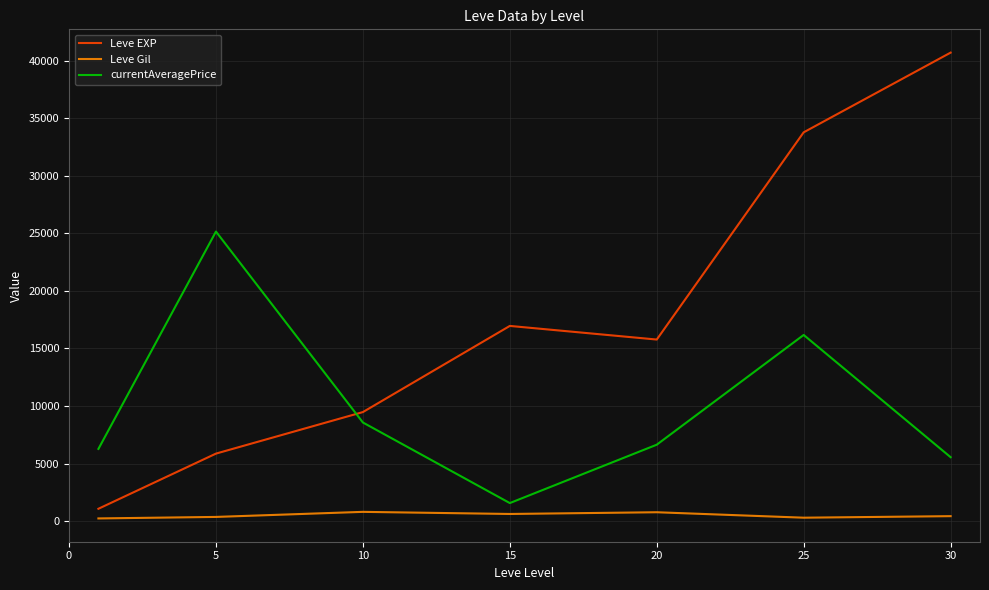

What is the difference between the second highest and minimum values in the currentAveragePrice series?

14602.5